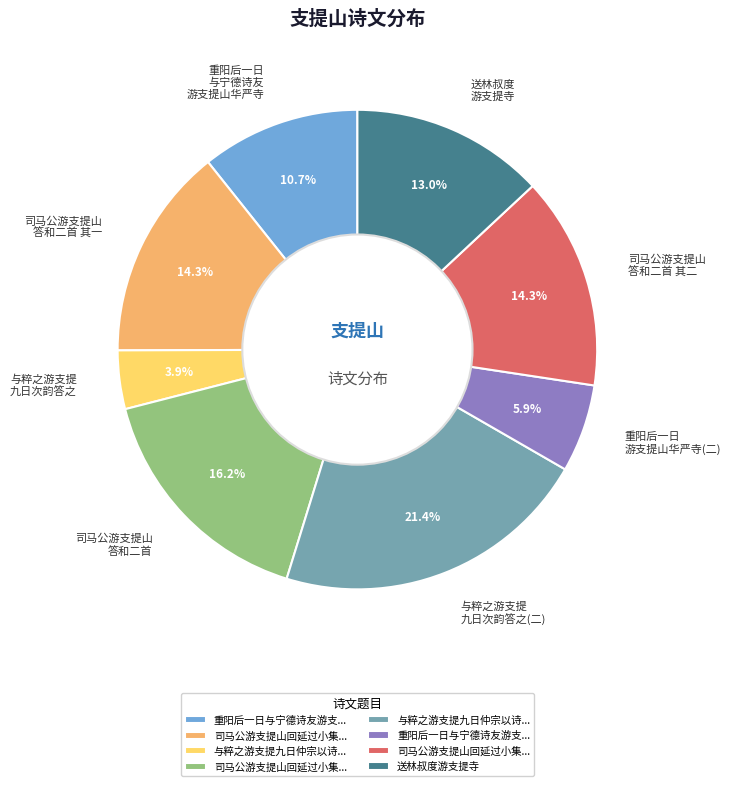

What is the smallest slice in the pie chart?

与粹之游支提 九日次韵答之